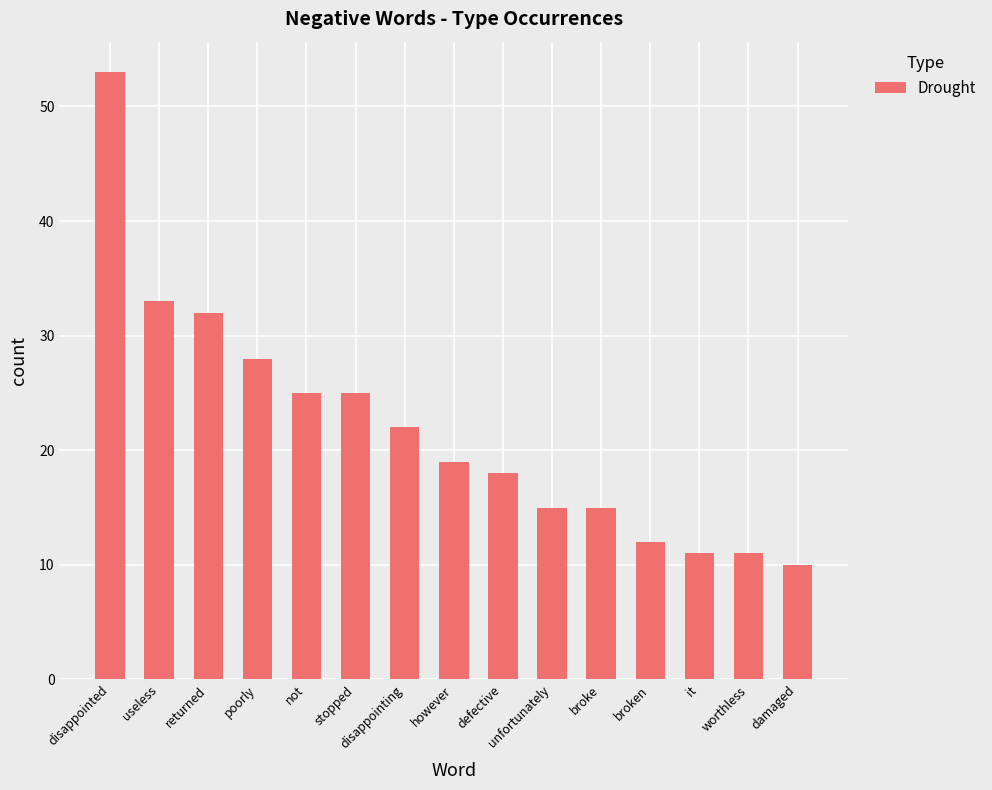

The chart shows a value of 10 at damaged. True or false?

True